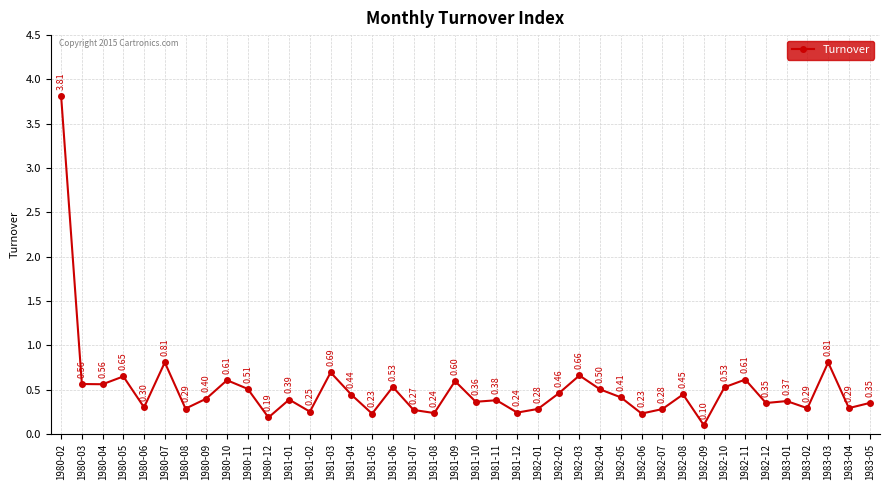

What is the smallest value displayed?

0.1